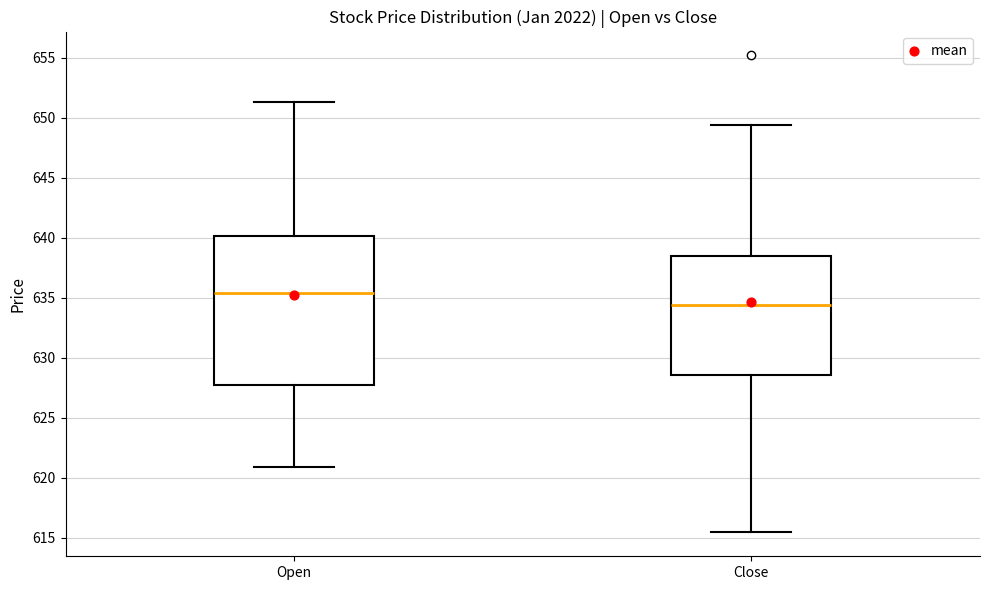

Where is the upper edge of the box for Close on the y-axis? The values are not printed on the chart, so give them approximately, as read against the axis.

638.5